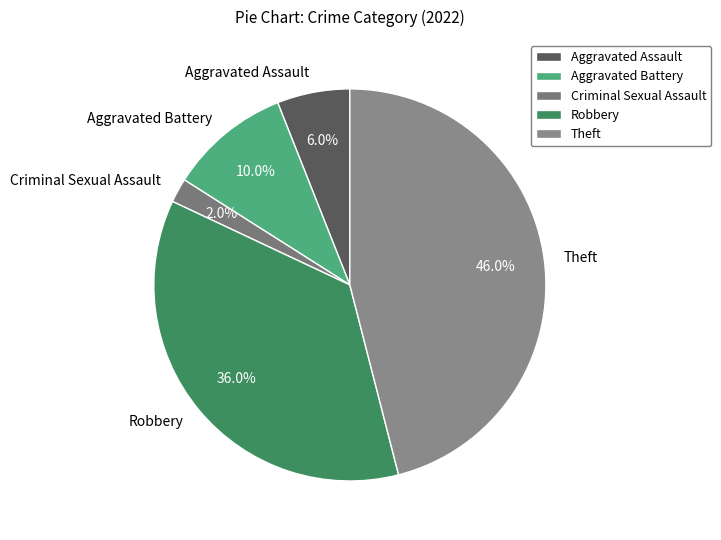

Which category has the smallest portion of the pie?

Criminal Sexual Assault